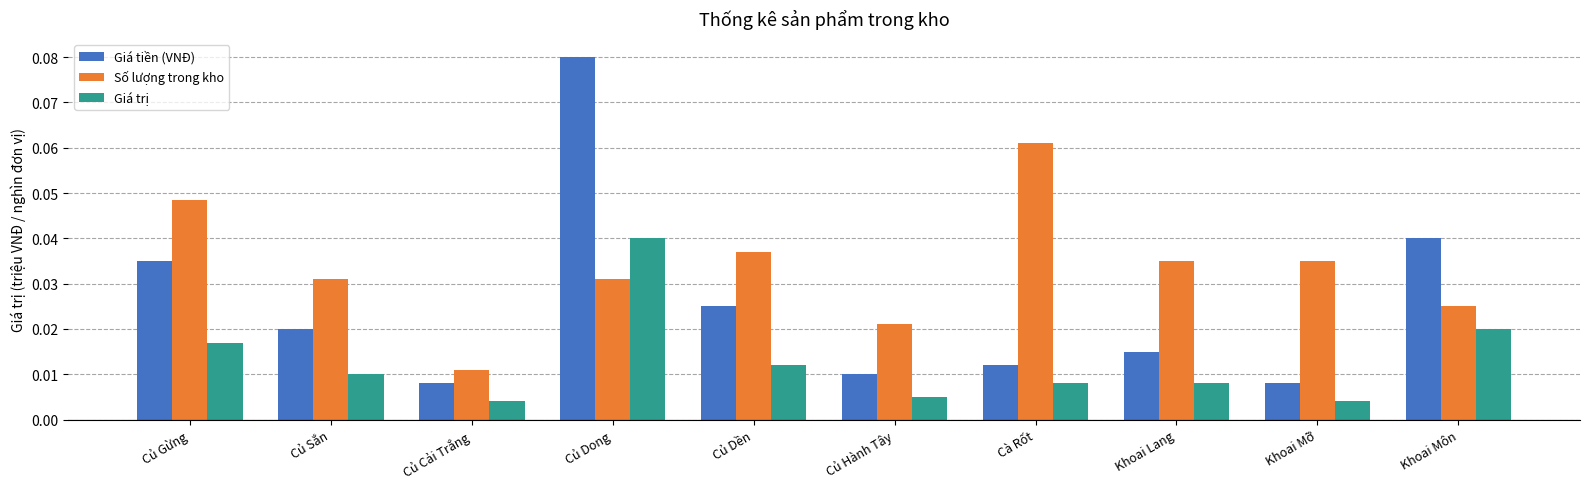

How many Giá tiền (VNĐ) values are between 0 and 1?

10